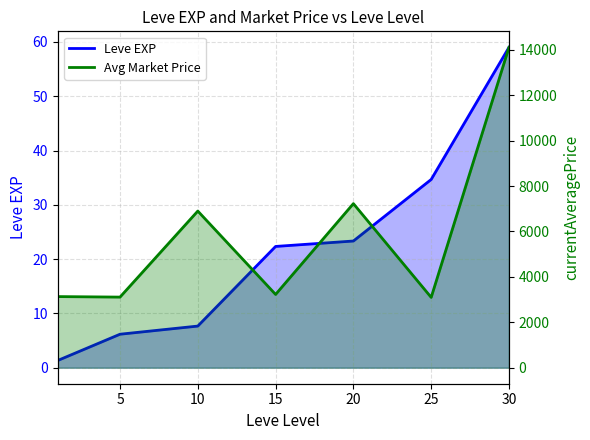

Is it true that Avg Market Price equals 1000.4 at 5?

False